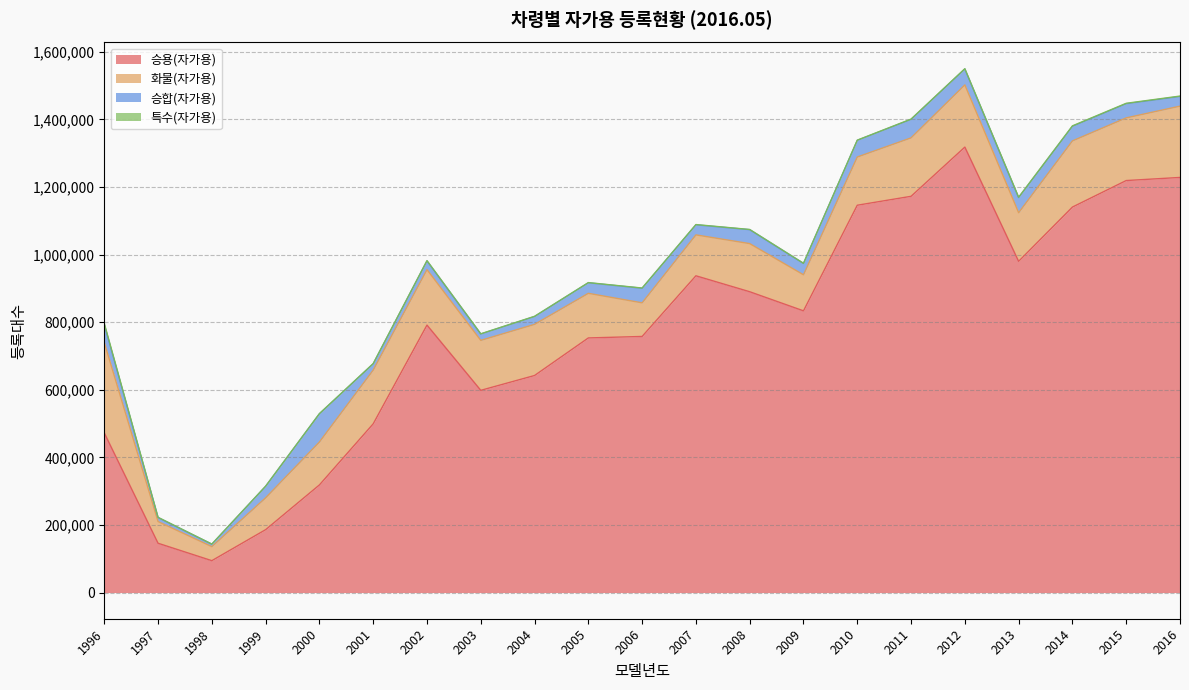

How many lines are shown in the chart?

4